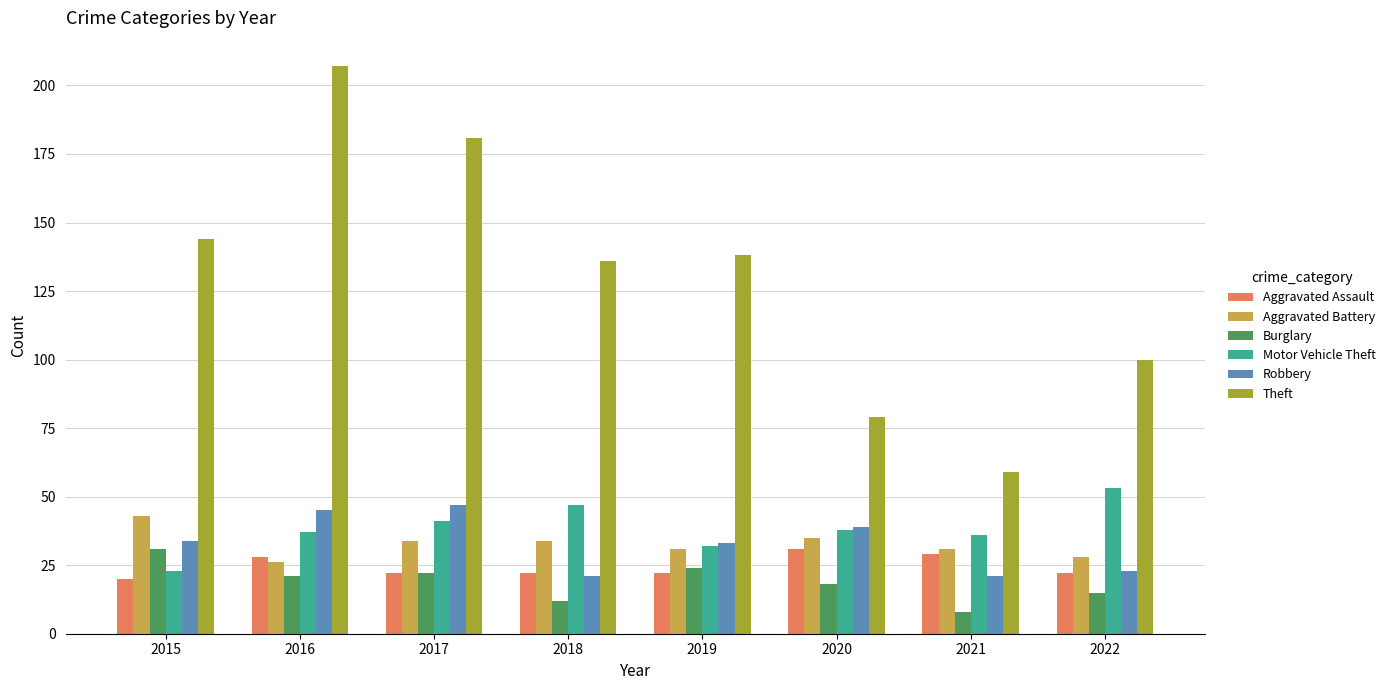

Between 2016 and 2019, which series saw the biggest shift?

Theft